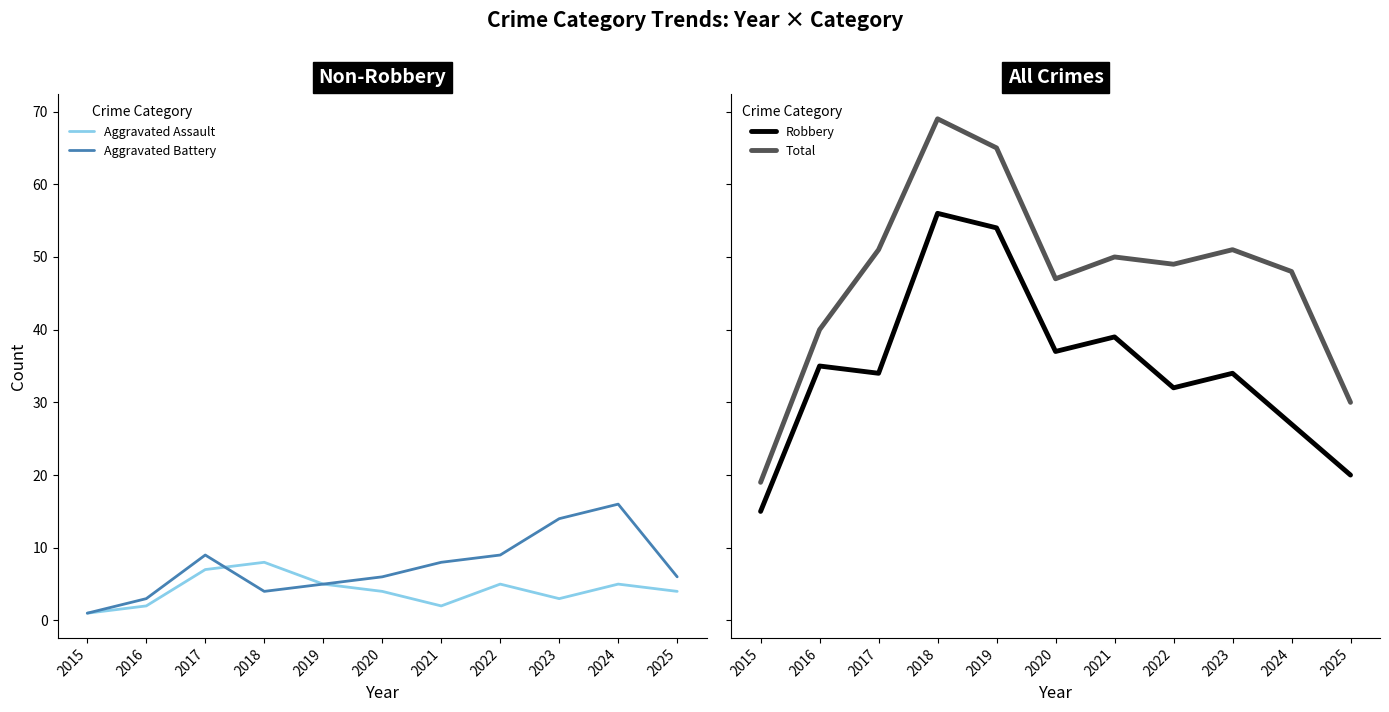

True or false: Total and Aggravated Battery cross at least once.

False